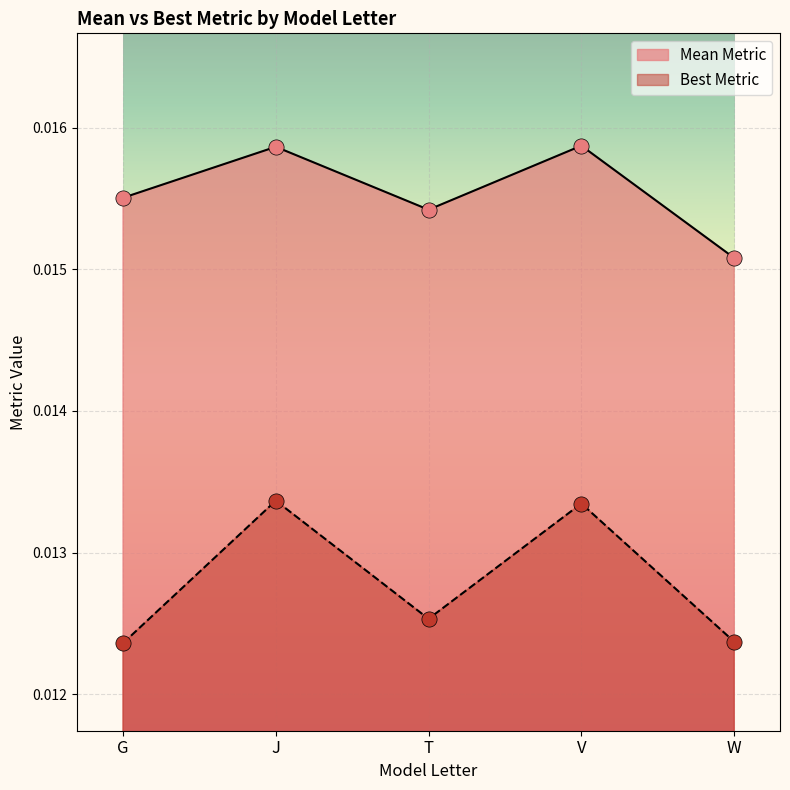

At how many categories does at least one series exceed 0?

5